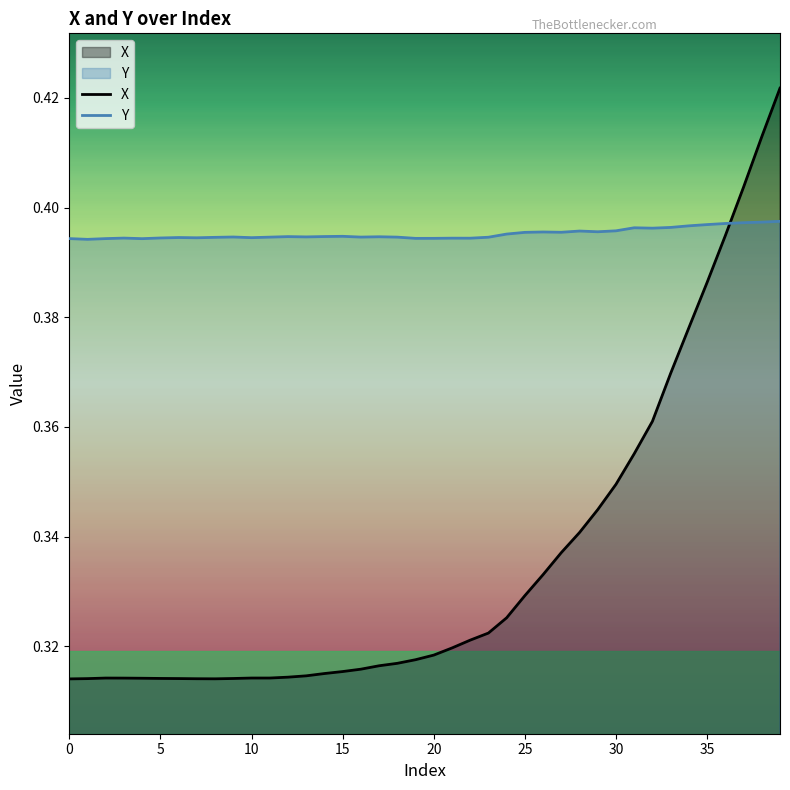

Does the chart have visible grid lines?

No